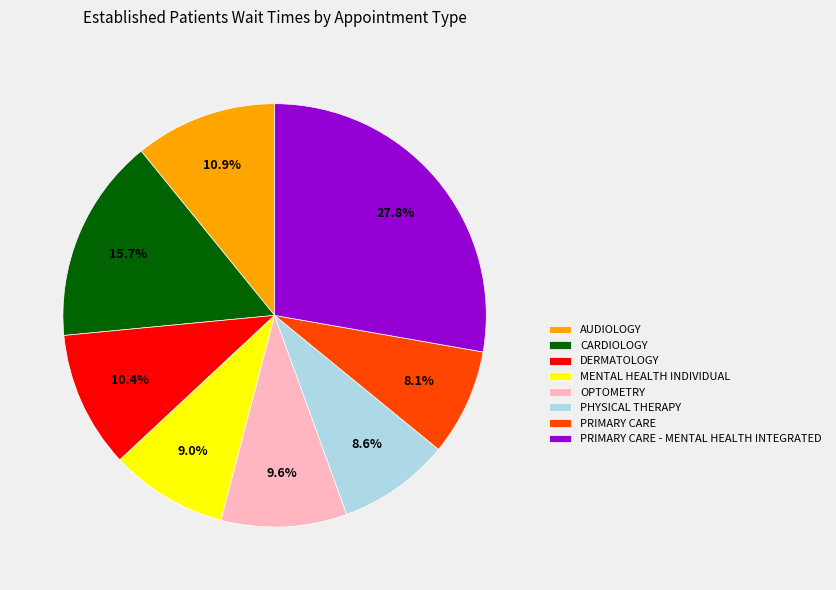

What percentage is NOT represented by DERMATOLOGY?

89.6%